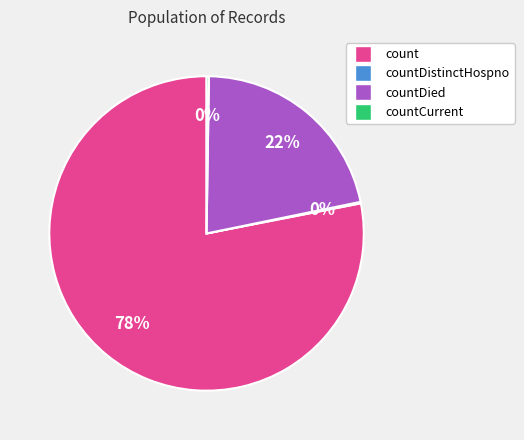

Is there any slice that represents more than half of the pie?

Yes